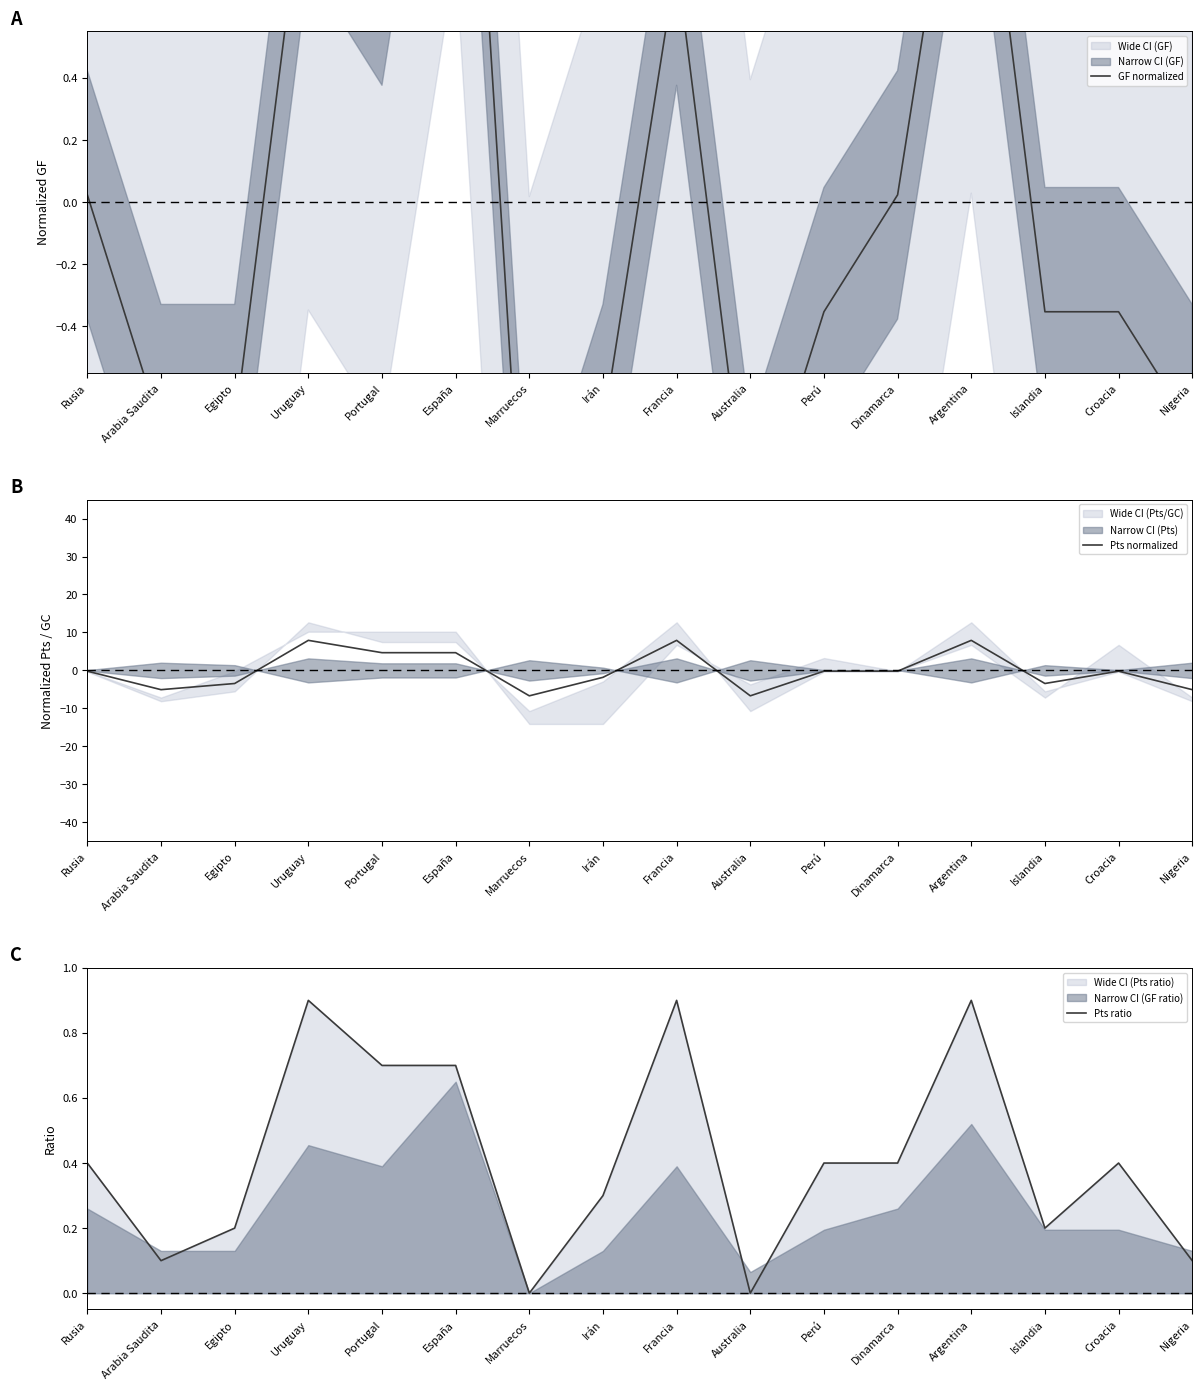

Reading right to left, what are all the values shown in this chart?

GF normalized: Nigeria=-0.7	Croacia=-0.4	Islandia=-0.4	Argentina=1.5	Dinamarca=0.0	Perú=-0.4	Australia=-1.1	Francia=0.8	Irán=-0.7	Marruecos=-1.5	España=2.3	Portugal=0.8	Uruguay=1.2	Egipto=-0.7	Arabia Saudita=-0.7	Rusia=0.0
Pts normalized: Nigeria=-5.1	Croacia=-0.2	Islandia=-3.5	Argentina=7.9	Dinamarca=-0.2	Perú=-0.2	Australia=-6.7	Francia=7.9	Irán=-1.8	Marruecos=-6.7	España=4.7	Portugal=4.7	Uruguay=7.9	Egipto=-3.5	Arabia Saudita=-5.1	Rusia=-0.2
Pts ratio: Nigeria=0.1	Croacia=0.4	Islandia=0.2	Argentina=0.9	Dinamarca=0.4	Perú=0.4	Australia=0.0	Francia=0.9	Irán=0.3	Marruecos=0.0	España=0.7	Portugal=0.7	Uruguay=0.9	Egipto=0.2	Arabia Saudita=0.1	Rusia=0.4